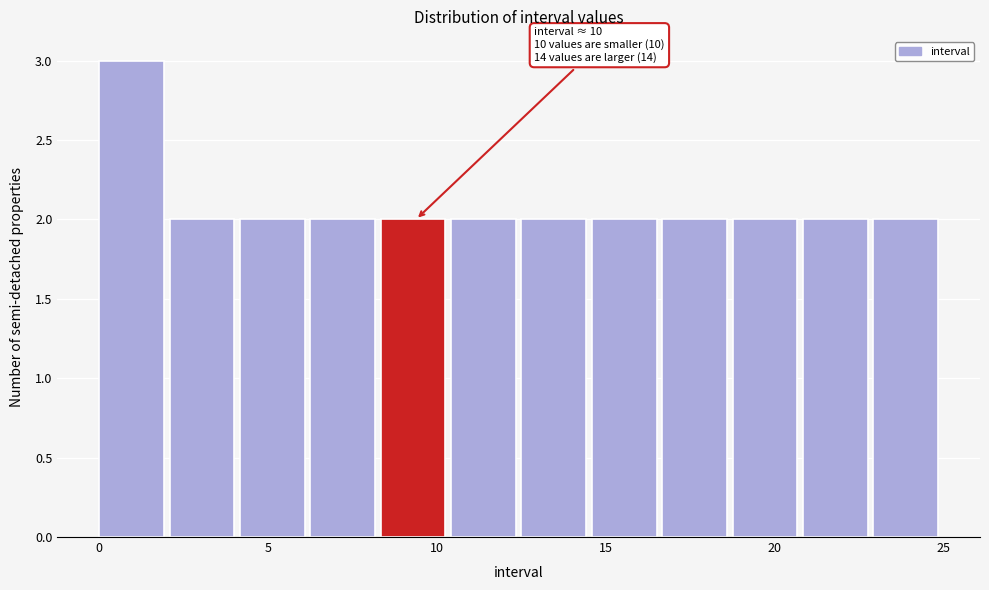

Over which range of the x-axis is the bar tallest?

0.0 to 2.0